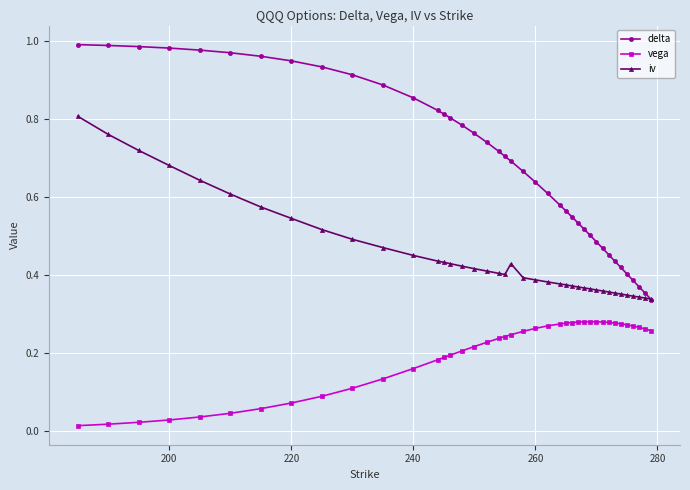

Rank the series by their maximum value, from lowest to highest.

vega, iv, delta